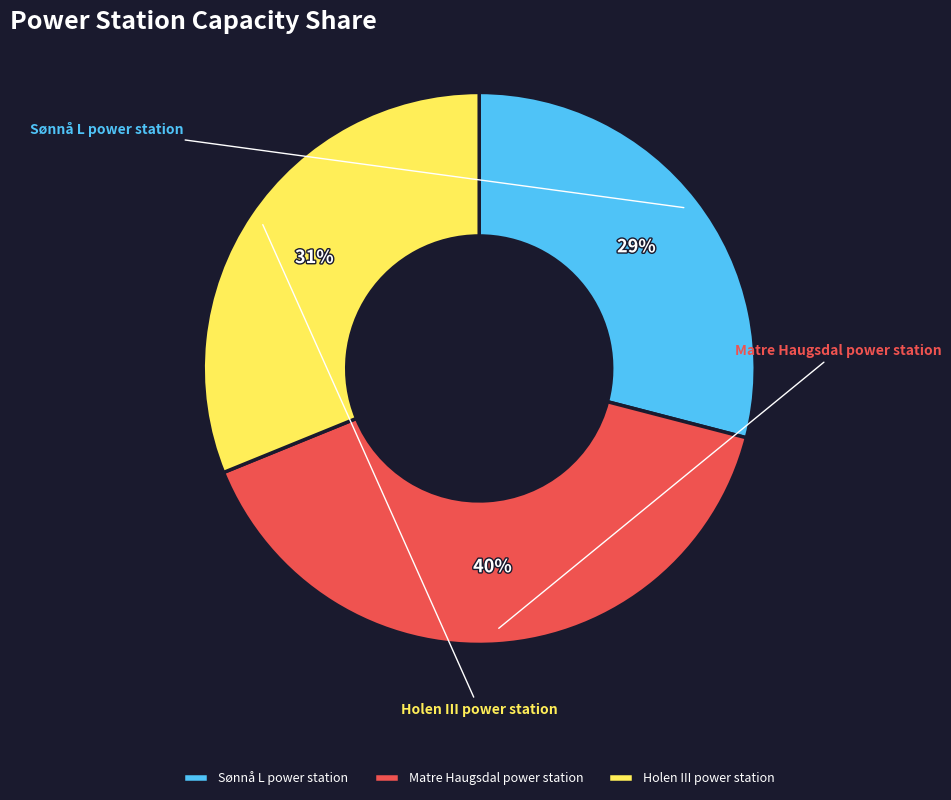

How much of the chart is everything except Holen III power station?

68.8%